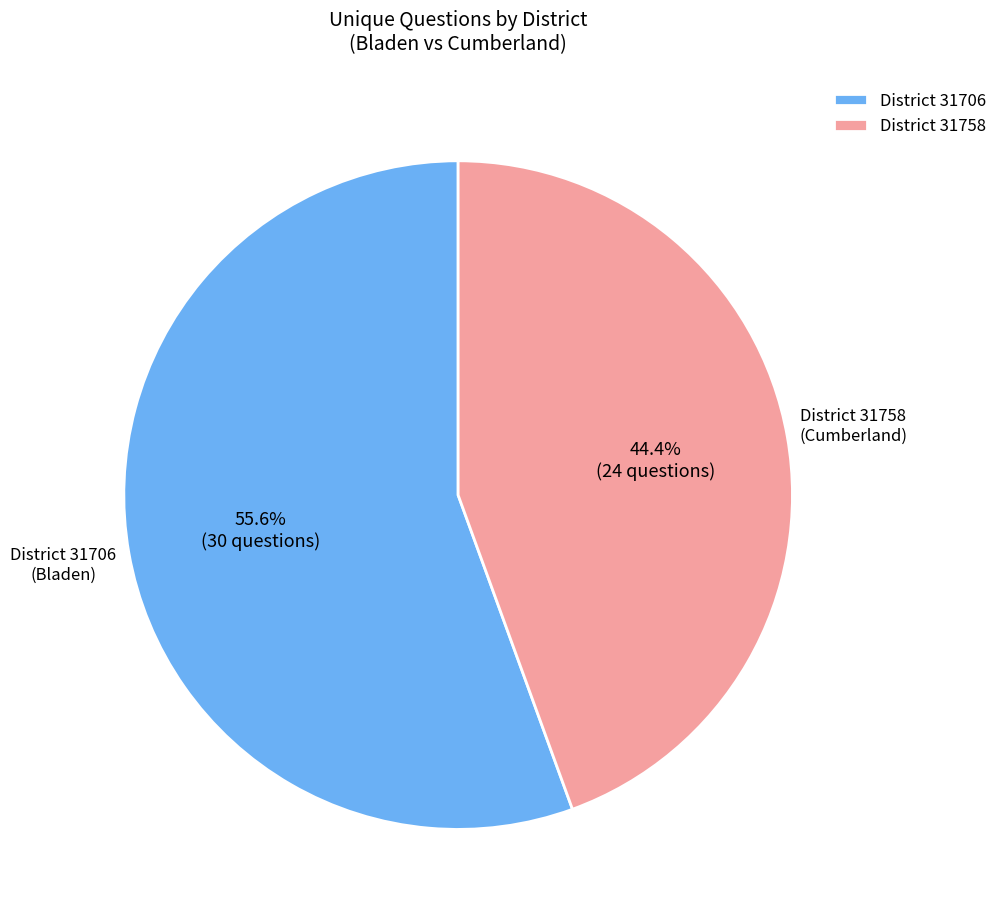

How much of the chart is everything except District 31758?

55.6%